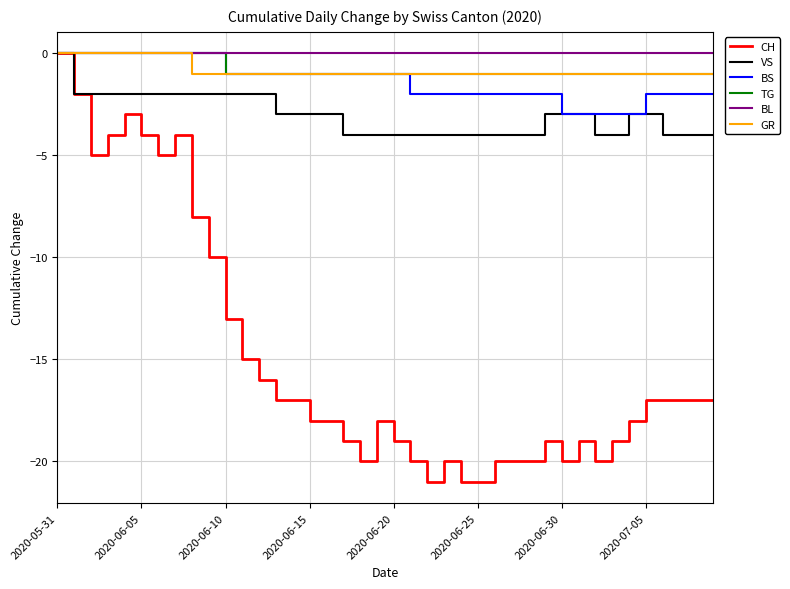

What is the sum of all BS values?

-54